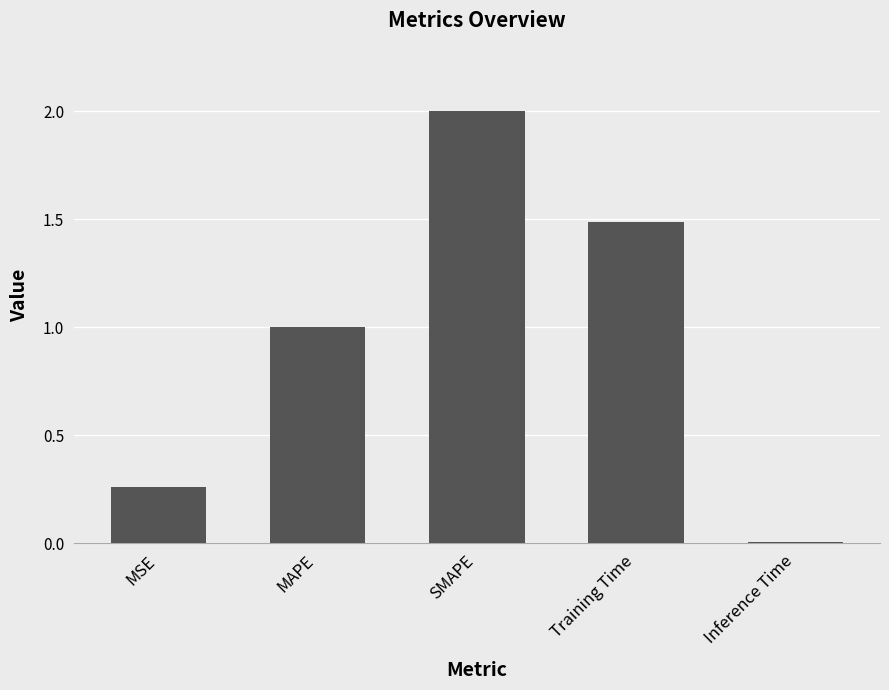

What is the sum of all values?

4.8